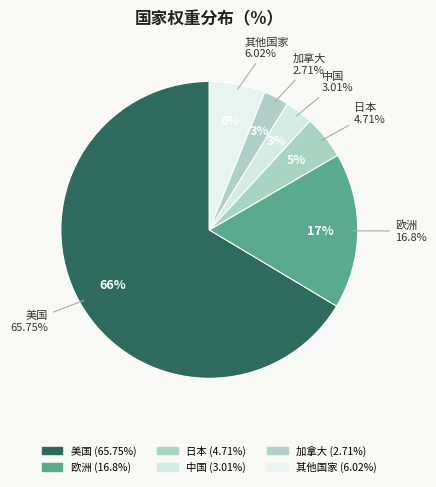

Is it true that 日本 is 1% of the pie?

False